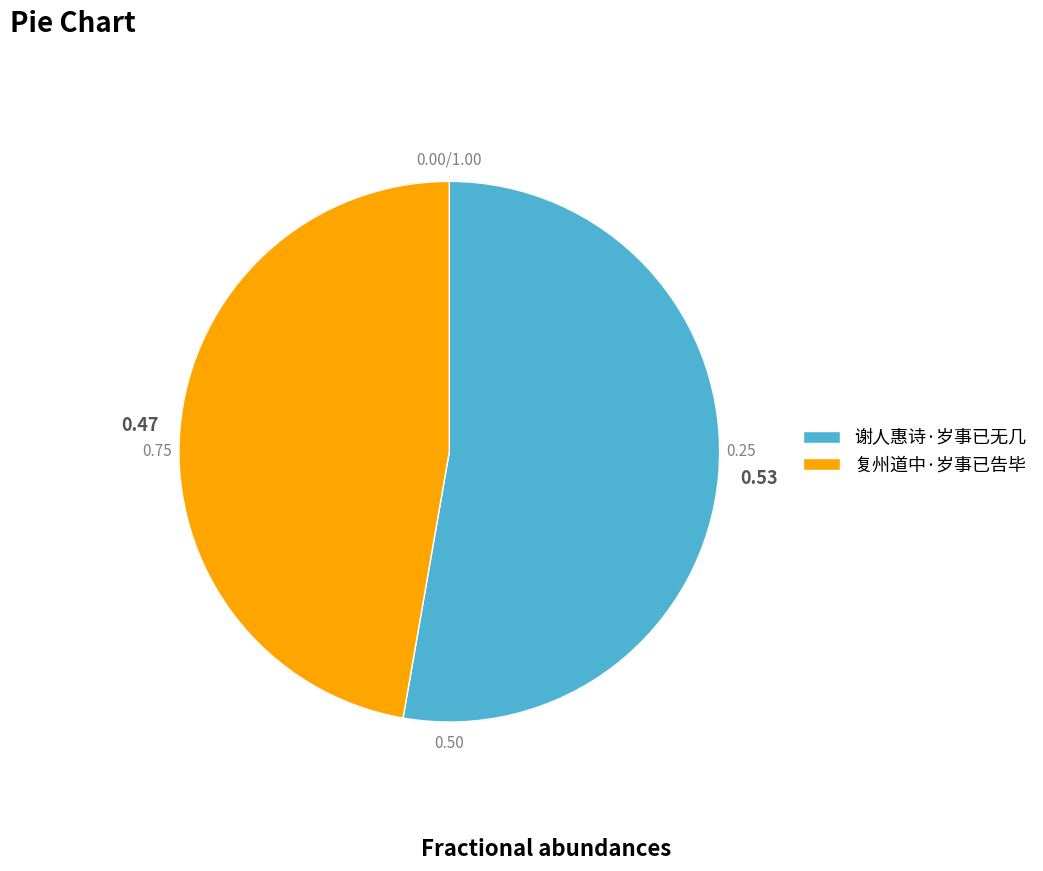

Which slice is the smallest?

复州道中·岁事已告毕